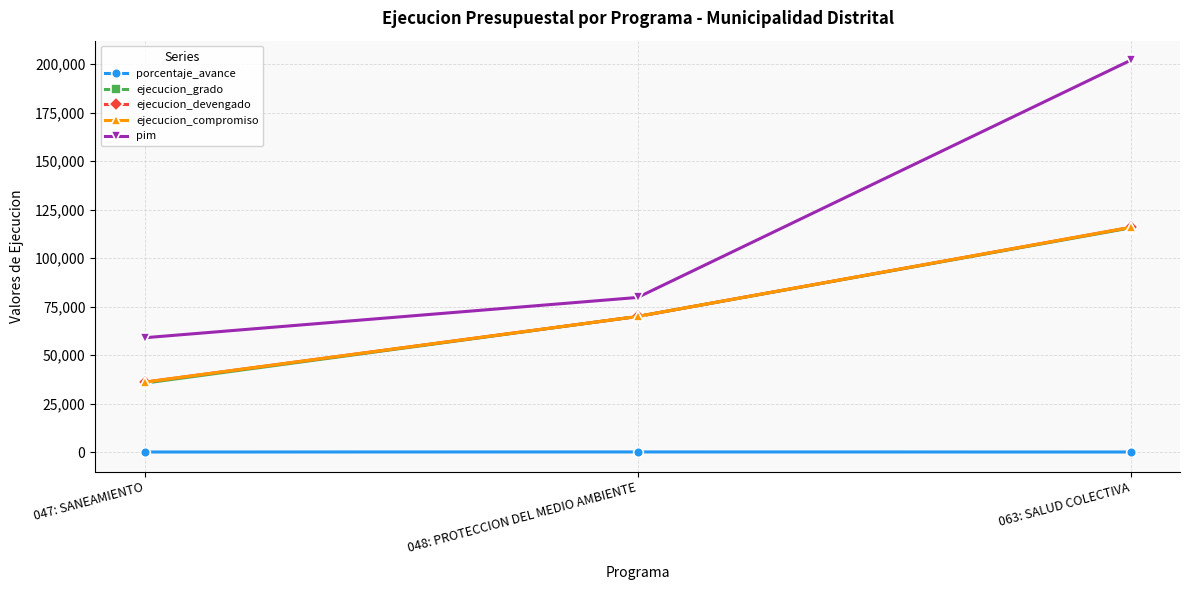

At which label is pim closest to 130457?

048: PROTECCION DEL MEDIO AMBIENTE